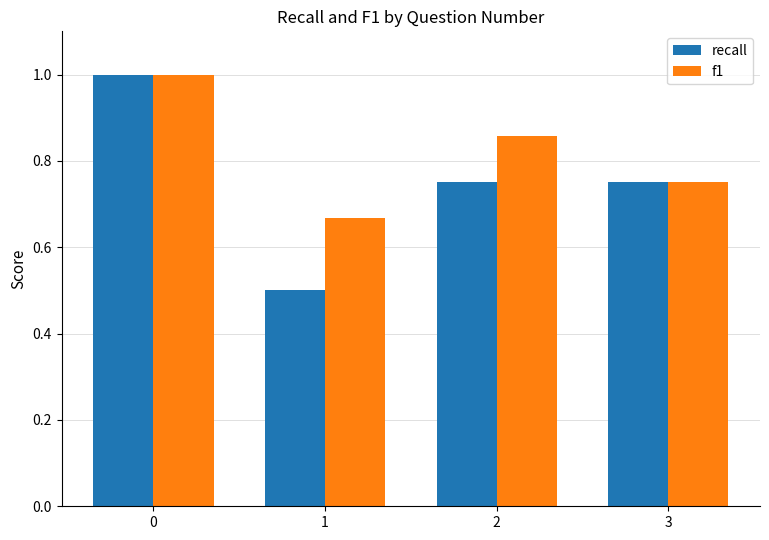

True or false: recall has a value of 1.5 at 0.

False